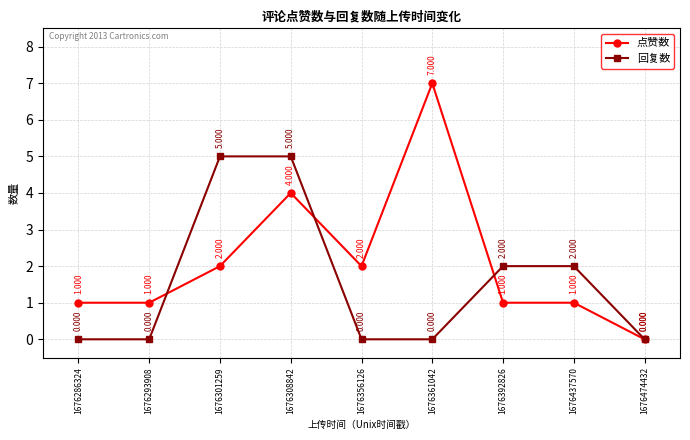

What is the difference between the second highest and minimum values in the 回复数 series?

5